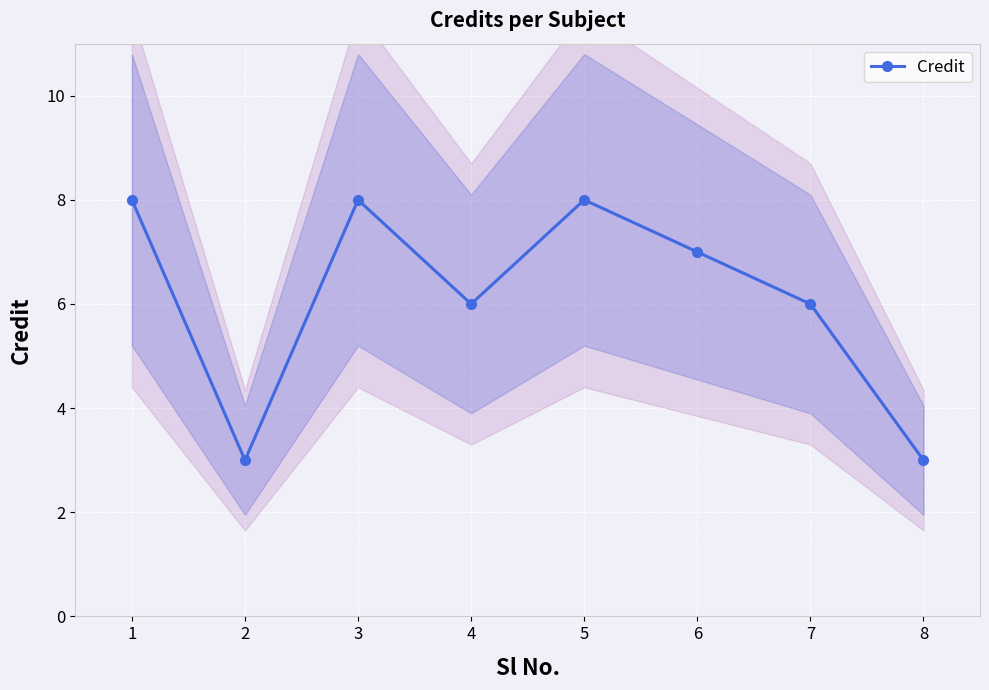

What is the difference between the values at 1 and 4?

2